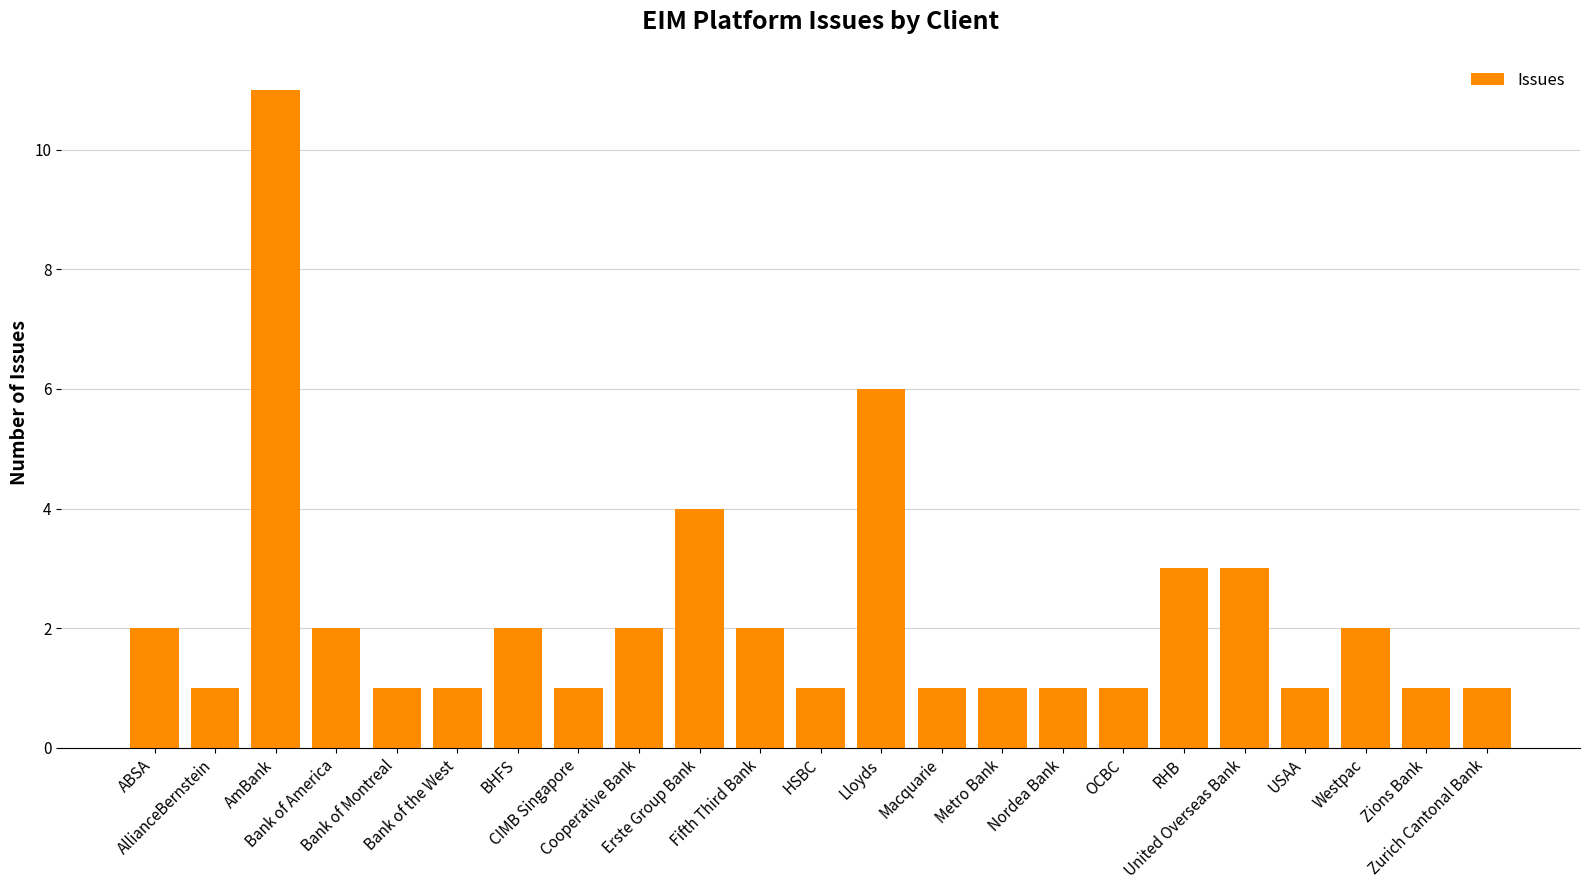

Reading left to right, transcribe all the data shown in this chart.

ABSA=2	AllianceBernstein=1	AmBank=11	Bank of America=2	Bank of Montreal=1	Bank of the West=1	BHFS=2	CIMB Singapore=1	Cooperative Bank=2	Erste Group Bank=4	Fifth Third Bank=2	HSBC=1	Lloyds=6	Macquarie=1	Metro Bank=1	Nordea Bank=1	OCBC=1	RHB=3	United Overseas Bank=3	USAA=1	Westpac=2	Zions Bank=1	Zurich Cantonal Bank=1